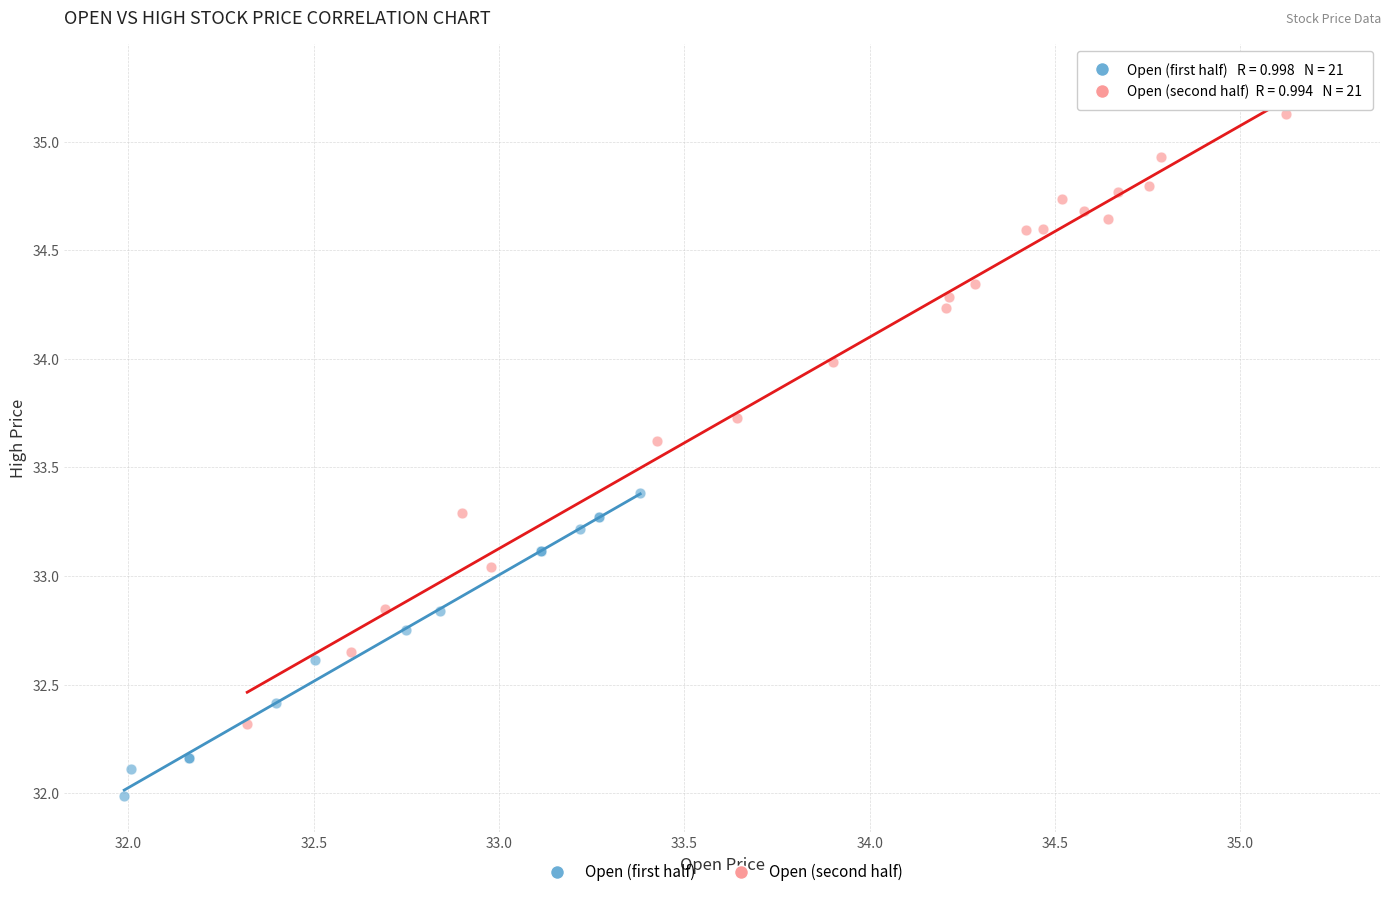

What are all the series names shown in the legend?

Open (first half), Open (second half)